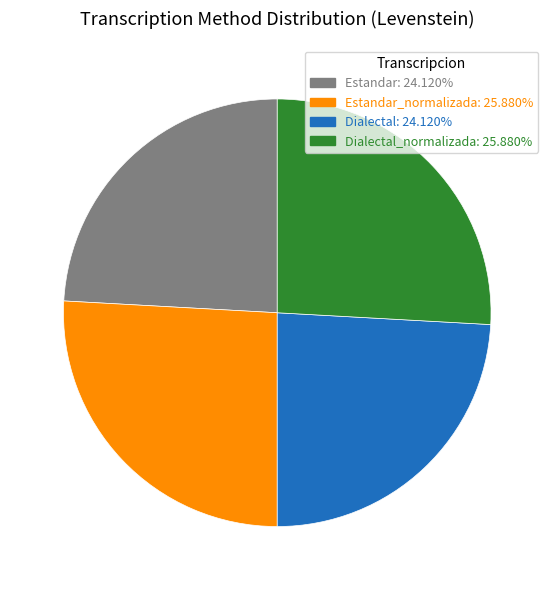

What is the ratio of the value at Estandar: 24.120% to the value at Dialectal_normalizada: 25.880%?

0.9